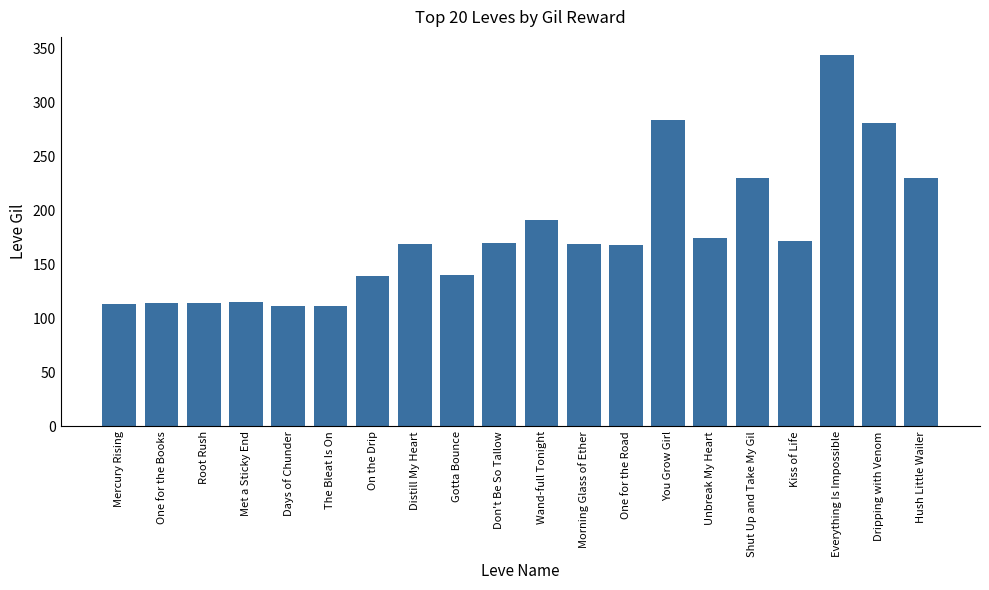

What value does the data have at Distill My Heart?

169